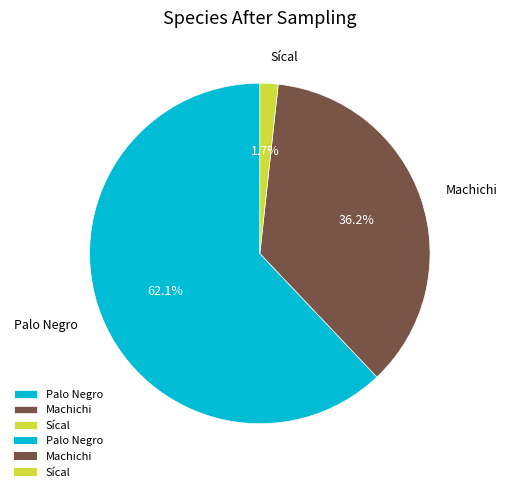

True or false: Machichi accounts for 36% of the total.

True